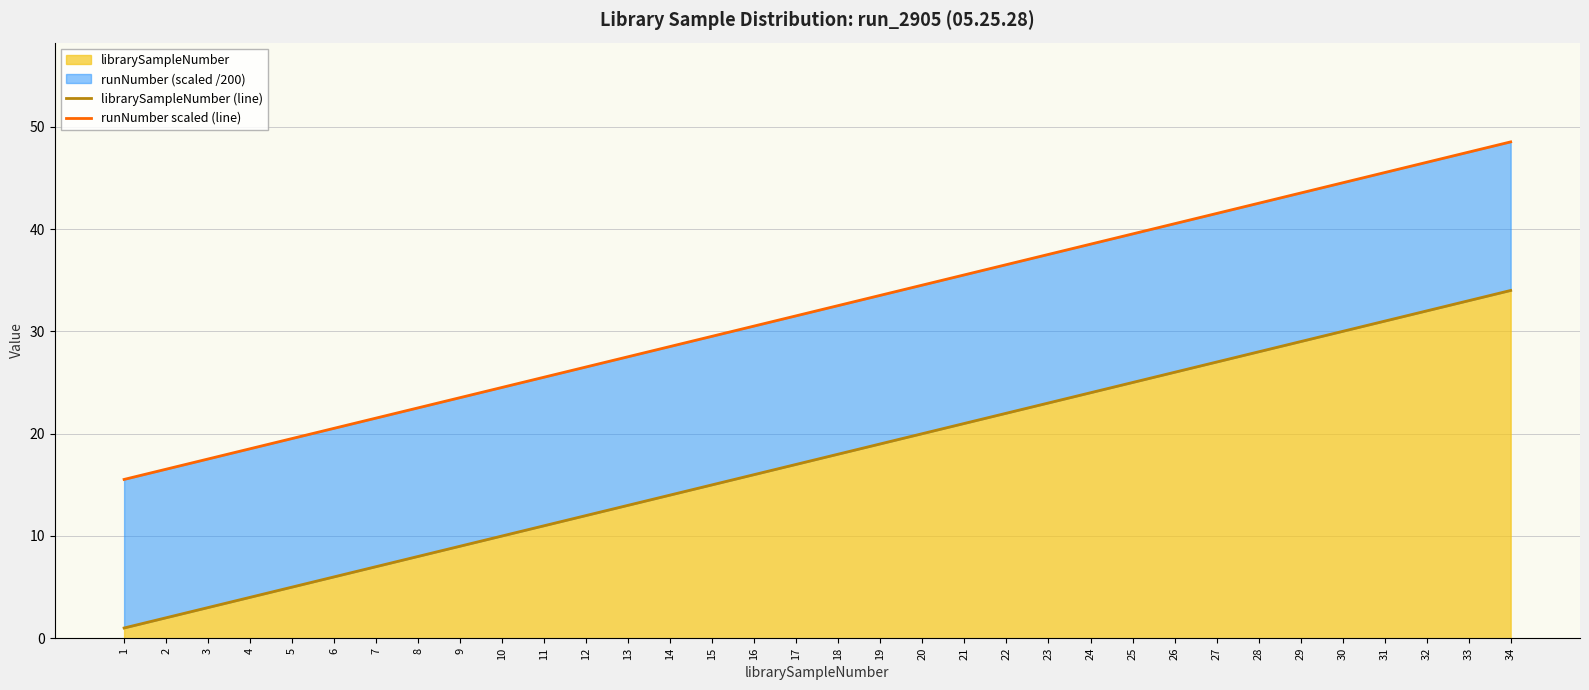

Does the chart have visible grid lines?

Yes